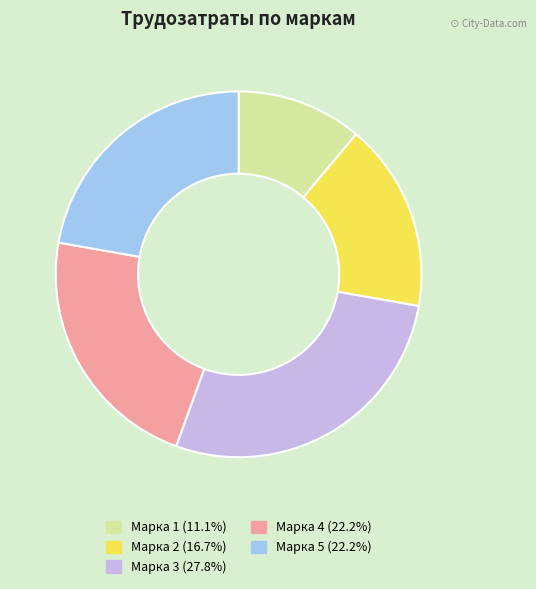

Is there any slice that represents more than half of the pie?

No